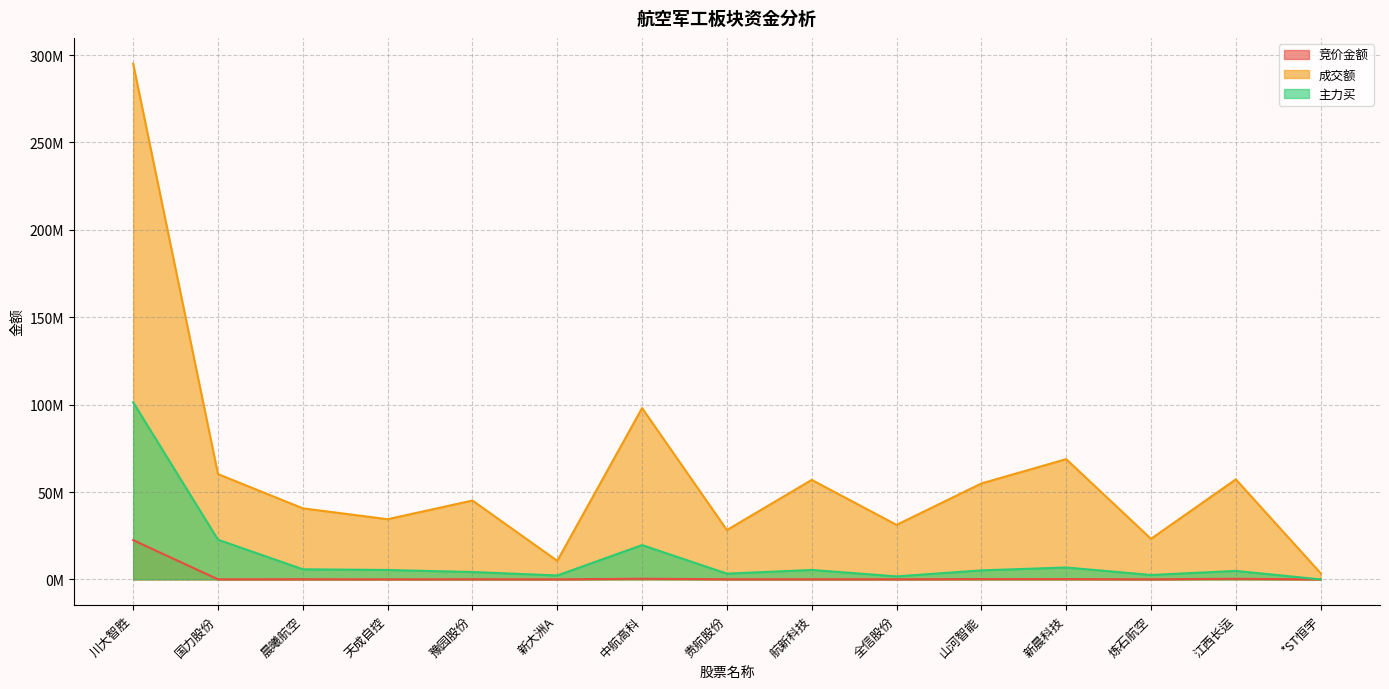

What is the label of the 15th point from the left?

*ST恒宇